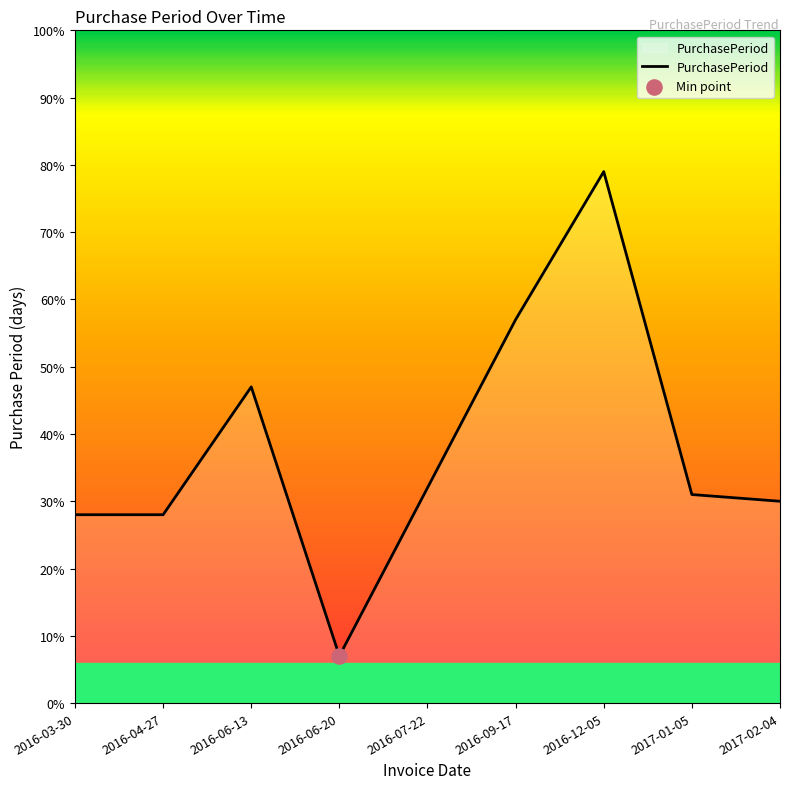

Approximately how many times larger is the value at 2016-07-22 compared to 2016-04-27?

1.1